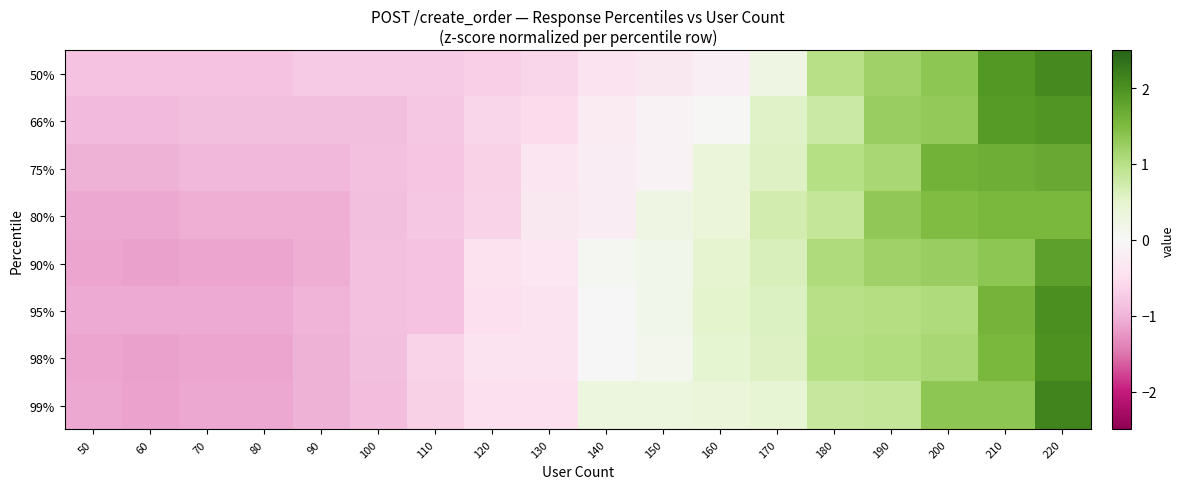

How many series are shown in this chart?

8